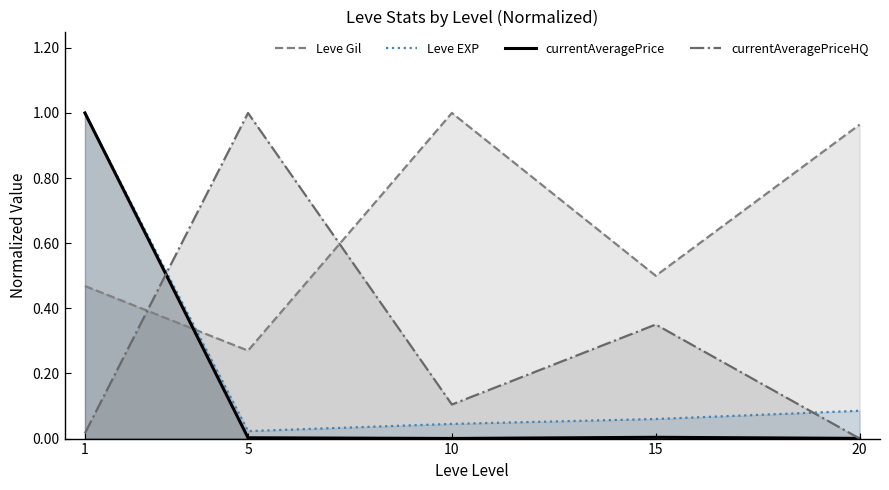

What is the maximum value shown in the chart?

1.0